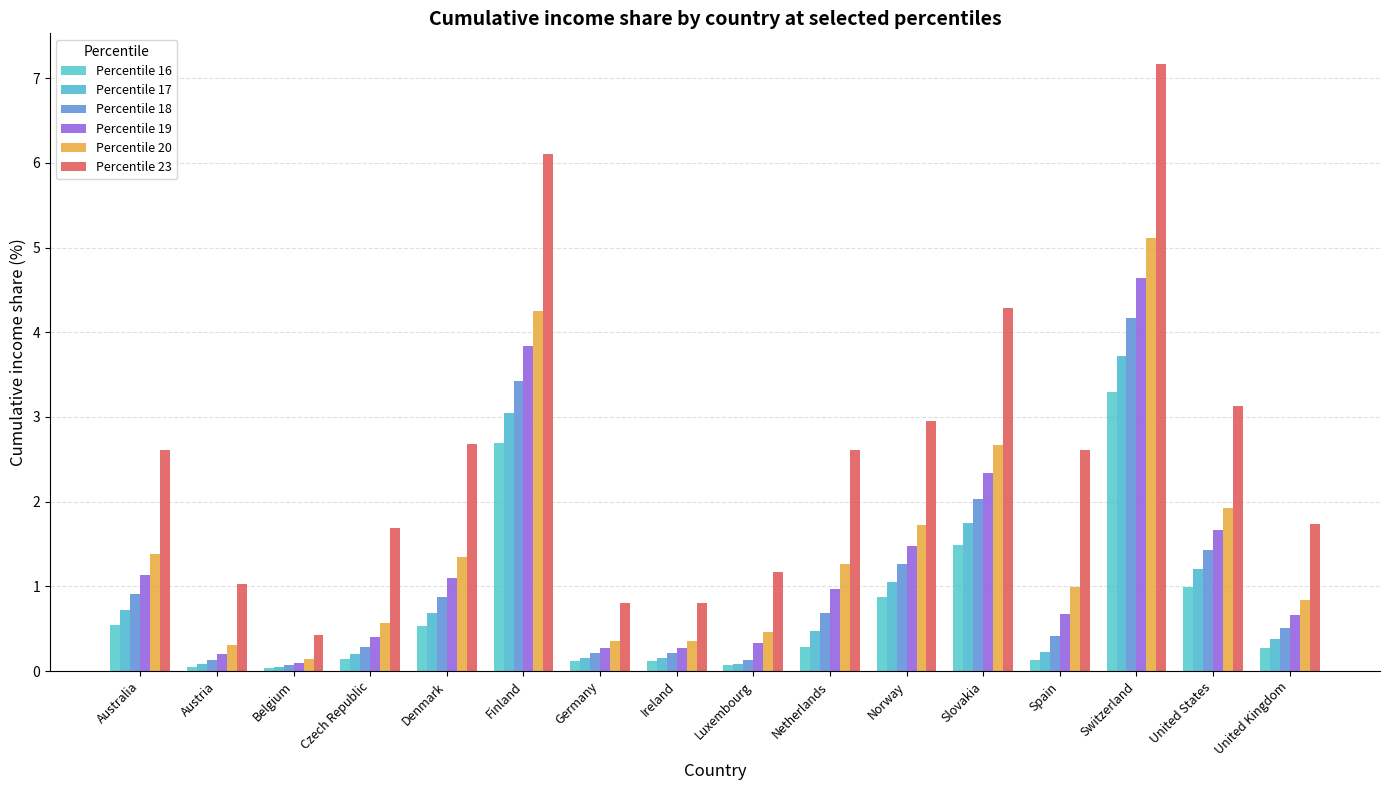

Reading left to right, extract all data points from this chart.

Percentile 16: Australia=0.5	Austria=0.1	Belgium=0.0	Czech Republic=0.1	Denmark=0.5	Finland=2.7	Germany=0.1	Ireland=0.1	Luxembourg=0.1	Netherlands=0.3	Norway=0.9	Slovakia=1.5	Spain=0.1	Switzerland=3.3	United States=1.0	United Kingdom=0.3
Percentile 17: Australia=0.7	Austria=0.1	Belgium=0.1	Czech Republic=0.2	Denmark=0.7	Finland=3.0	Germany=0.2	Ireland=0.2	Luxembourg=0.1	Netherlands=0.5	Norway=1.1	Slovakia=1.8	Spain=0.2	Switzerland=3.7	United States=1.2	United Kingdom=0.4
Percentile 18: Australia=0.9	Austria=0.1	Belgium=0.1	Czech Republic=0.3	Denmark=0.9	Finland=3.4	Germany=0.2	Ireland=0.2	Luxembourg=0.1	Netherlands=0.7	Norway=1.3	Slovakia=2.0	Spain=0.4	Switzerland=4.2	United States=1.4	United Kingdom=0.5
Percentile 19: Australia=1.1	Austria=0.2	Belgium=0.1	Czech Republic=0.4	Denmark=1.1	Finland=3.8	Germany=0.3	Ireland=0.3	Luxembourg=0.3	Netherlands=1.0	Norway=1.5	Slovakia=2.3	Spain=0.7	Switzerland=4.6	United States=1.7	United Kingdom=0.7
Percentile 20: Australia=1.4	Austria=0.3	Belgium=0.1	Czech Republic=0.6	Denmark=1.4	Finland=4.2	Germany=0.3	Ireland=0.3	Luxembourg=0.5	Netherlands=1.3	Norway=1.7	Slovakia=2.7	Spain=1.0	Switzerland=5.1	United States=1.9	United Kingdom=0.8
Percentile 23: Australia=2.6	Austria=1.0	Belgium=0.4	Czech Republic=1.7	Denmark=2.7	Finland=6.1	Germany=0.8	Ireland=0.8	Luxembourg=1.2	Netherlands=2.6	Norway=3.0	Slovakia=4.3	Spain=2.6	Switzerland=7.2	United States=3.1	United Kingdom=1.7